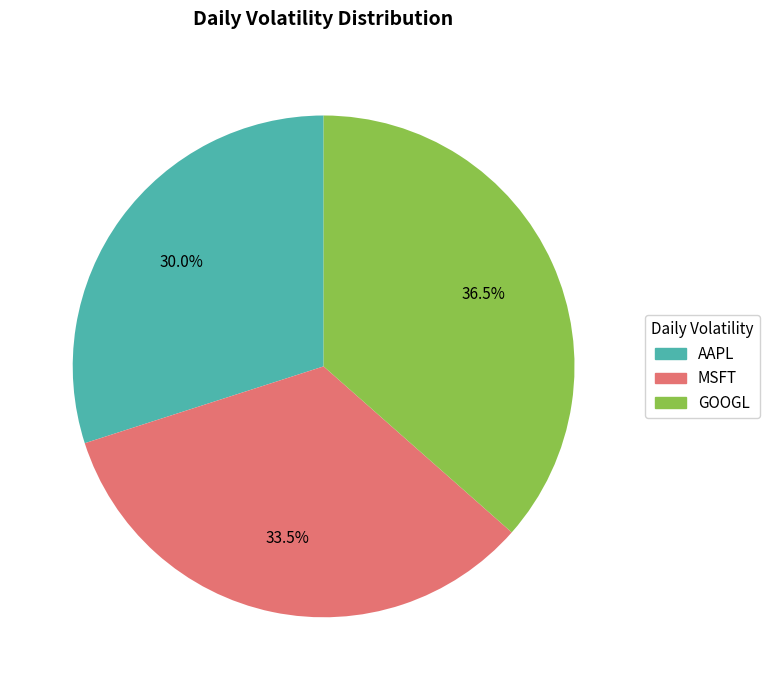

The GOOGL slice represents 42% of the pie. True or false?

False